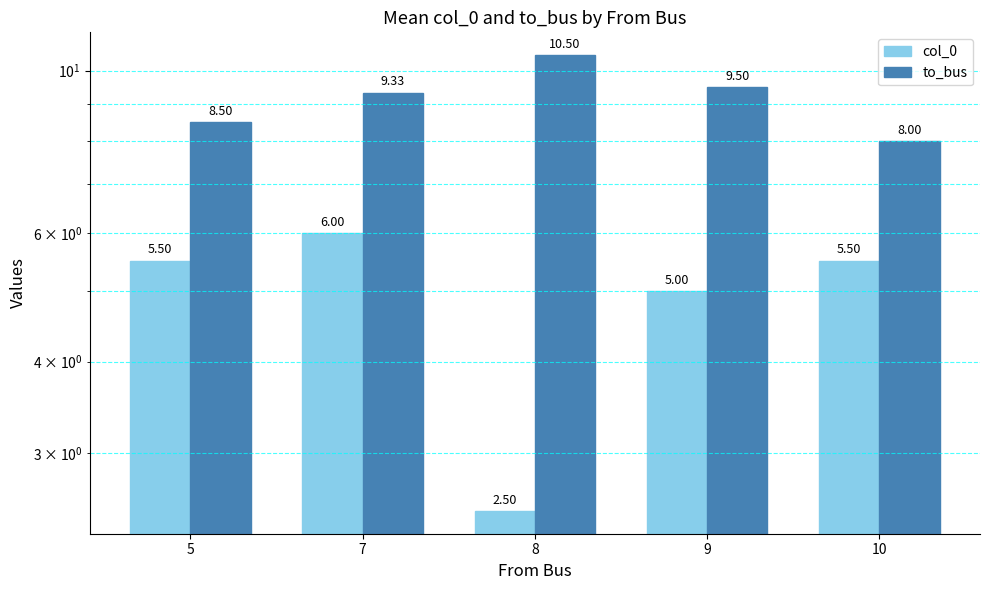

List the series in order of their overall mean, highest first.

to_bus, col_0